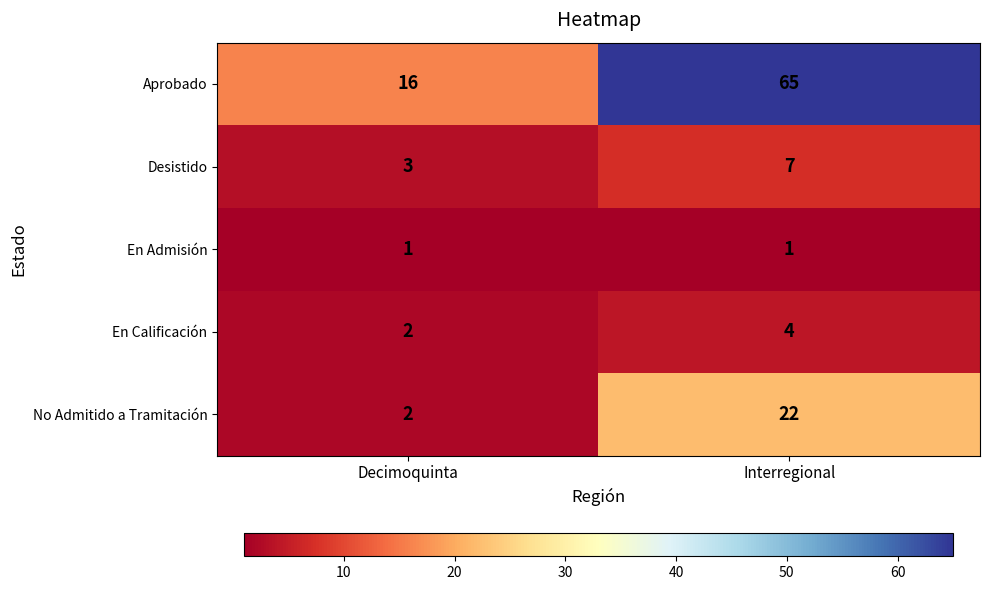

Which category has the highest value across all series?

Interregional